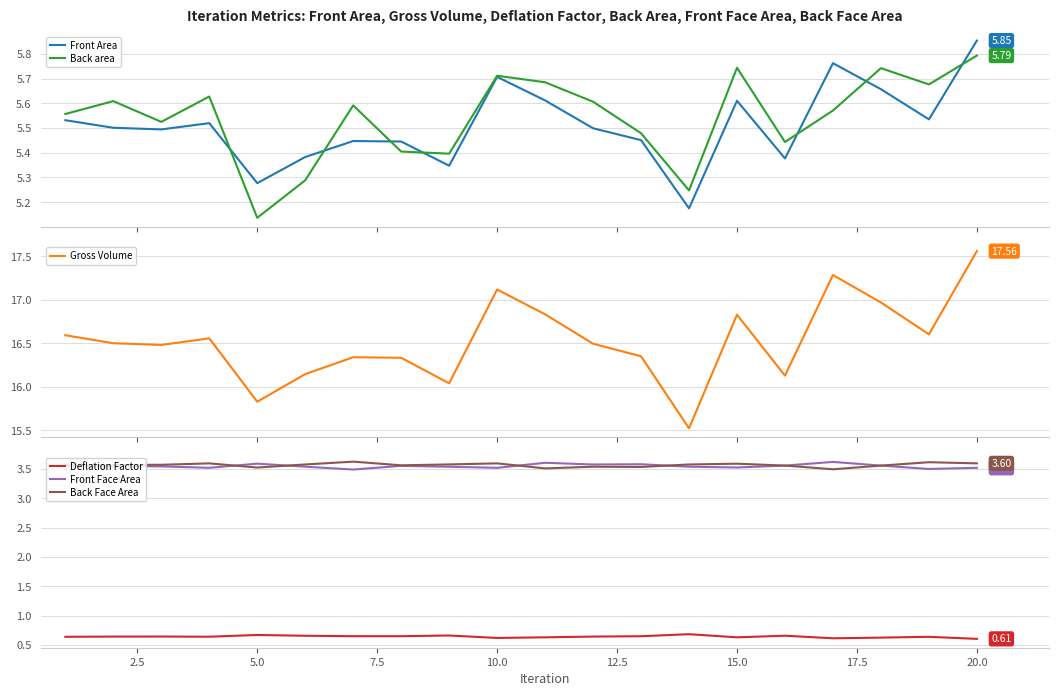

At how many categories does at least one series exceed 13?

20